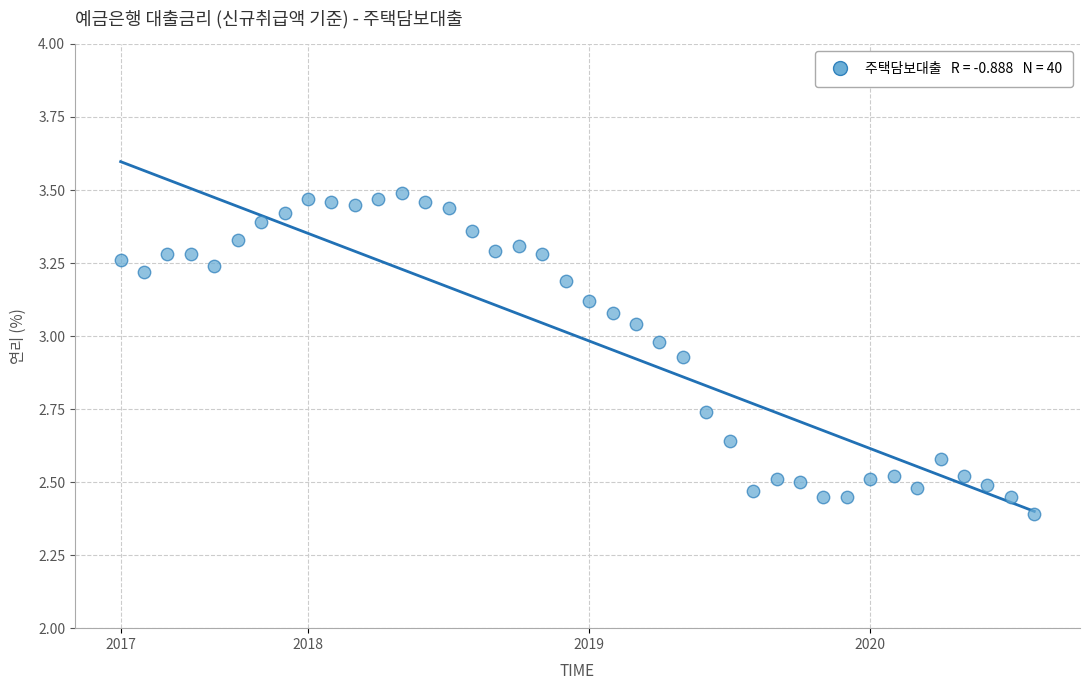

What Y value in the scatter plot is closest to 2?

2.4